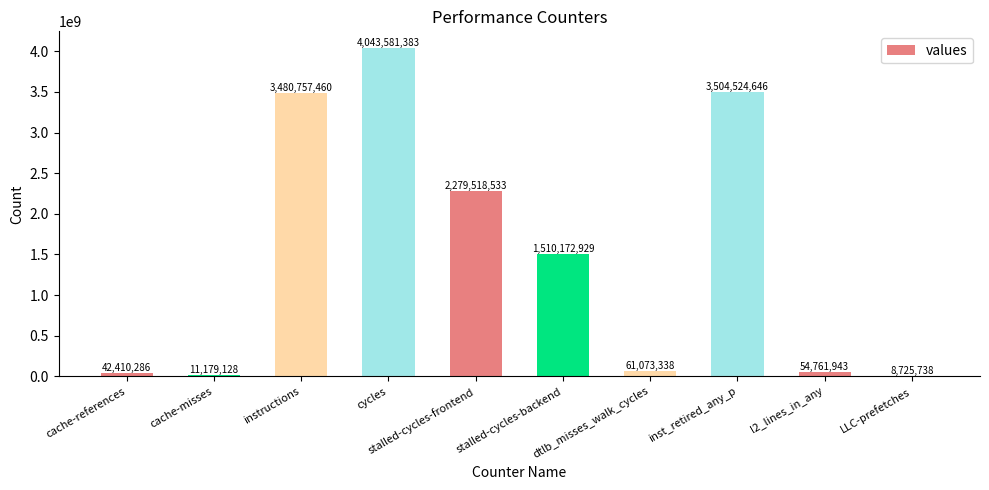

Is it true that the value at cache-references is 42410286?

True